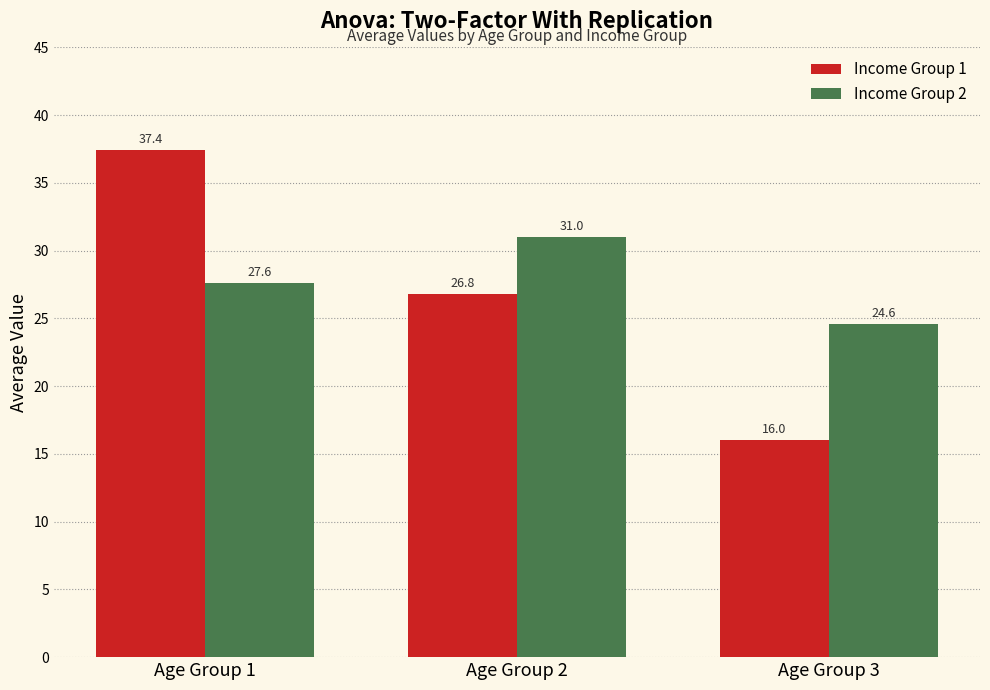

Rank the categories by Income Group 2 value from lowest to highest.

Age Group 3, Age Group 1, Age Group 2